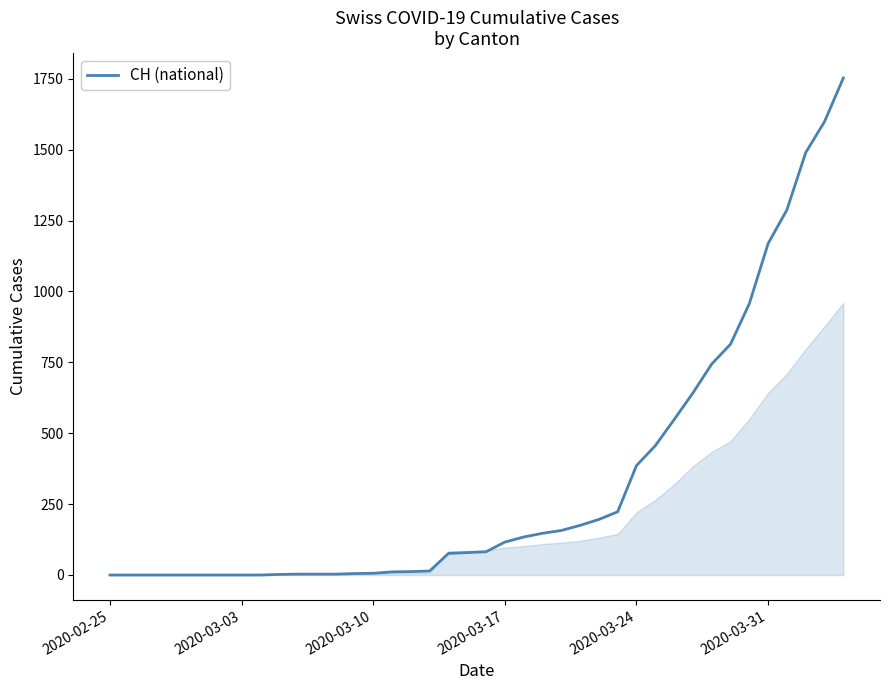

What is the maximum value shown in the chart?

1753